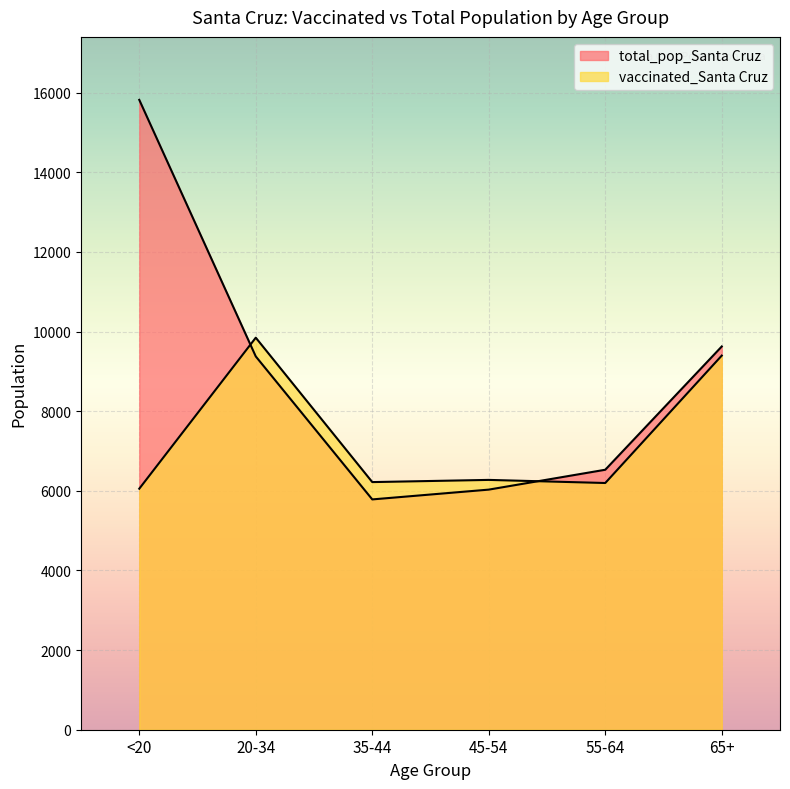

What is the total value across all series at 20-34?

19221